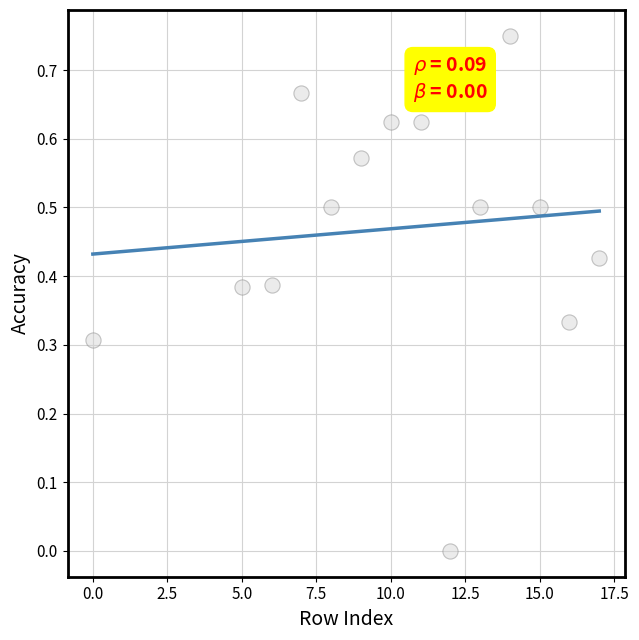

What is the range of X values (max minus min)?

17.0